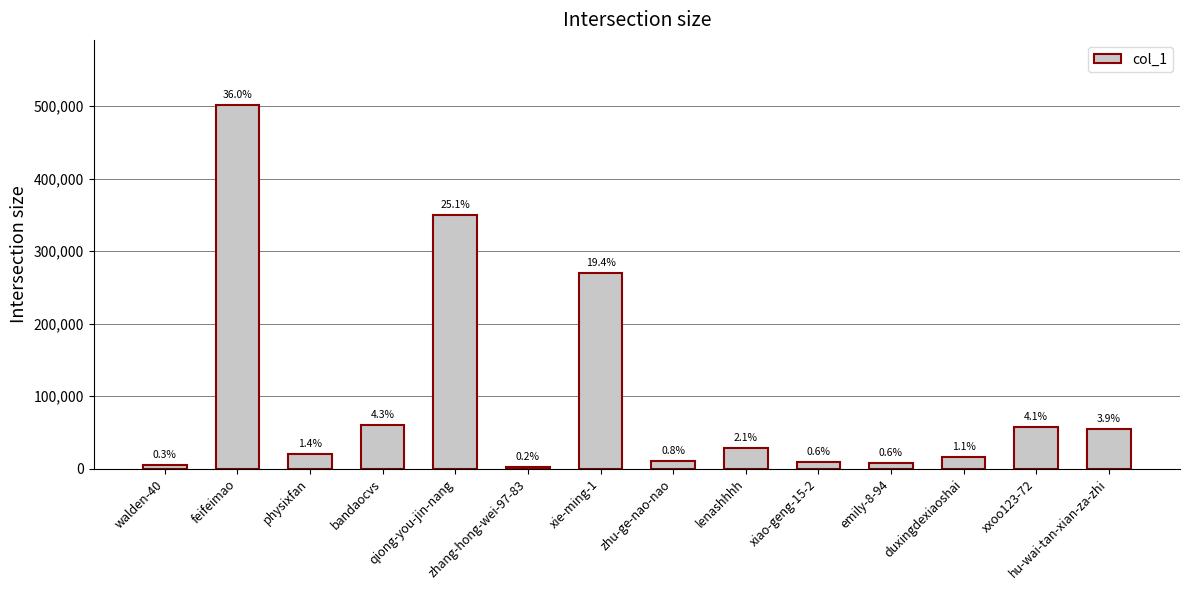

How many bars are there in total?

14